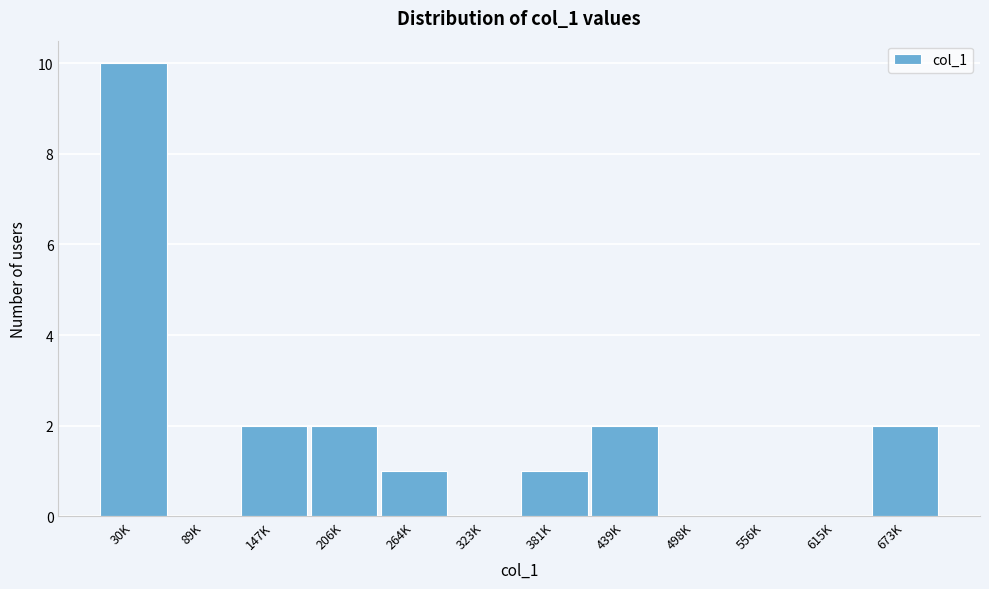

Reading right to left, transcribe all the data shown in this chart.

673K=2	615K=0	556K=0	498K=0	439K=2	381K=1	323K=0	264K=1	206K=2	147K=2	89K=0	30K=10